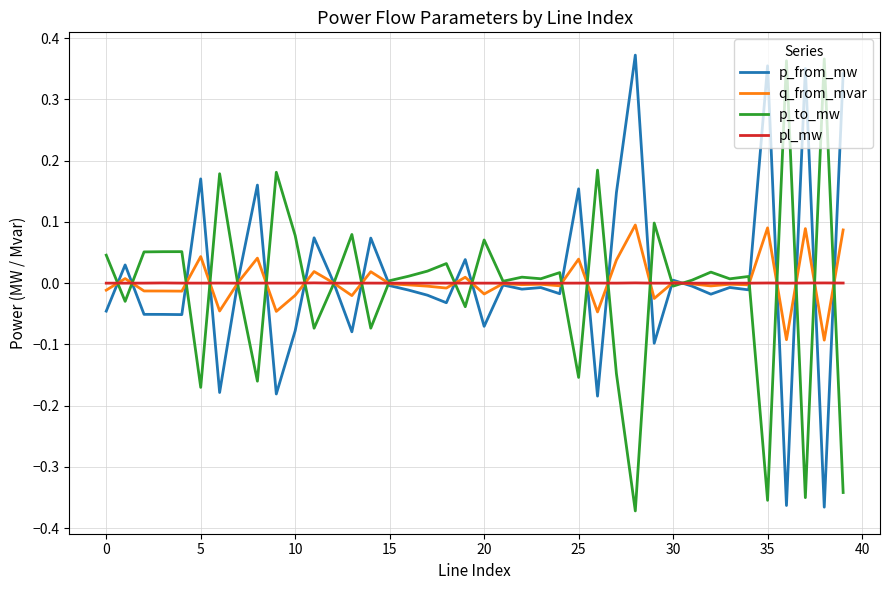

Count the number of categories in the chart.

40